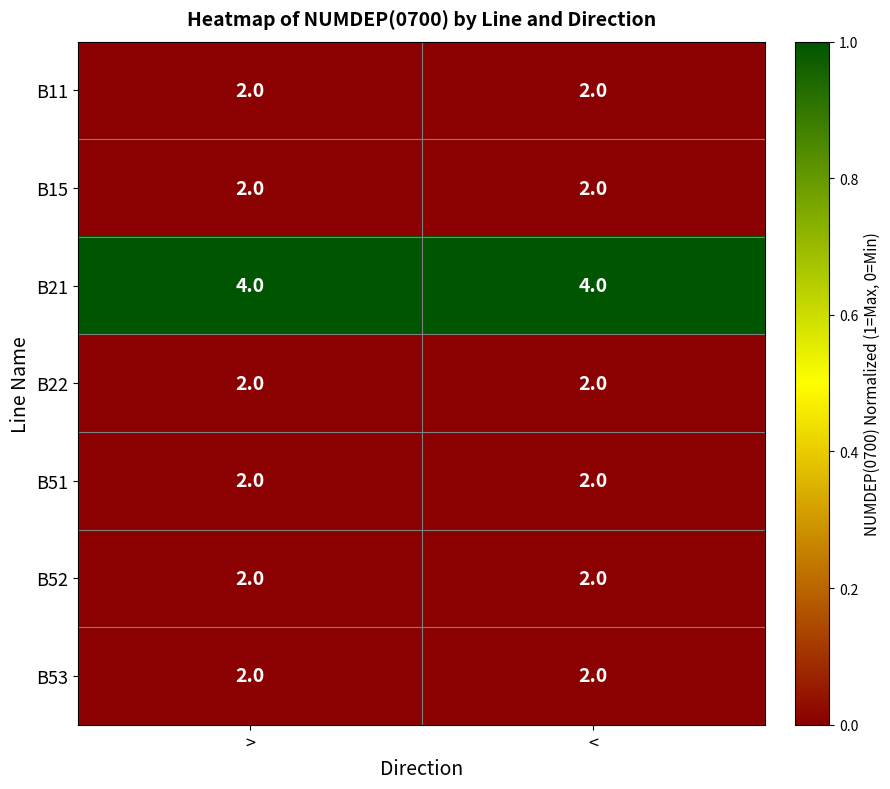

Reading left to right, what are all the values shown in this chart?

B11: >=2	<=2
B15: >=2	<=2
B21: >=4	<=4
B22: >=2	<=2
B51: >=2	<=2
B52: >=2	<=2
B53: >=2	<=2